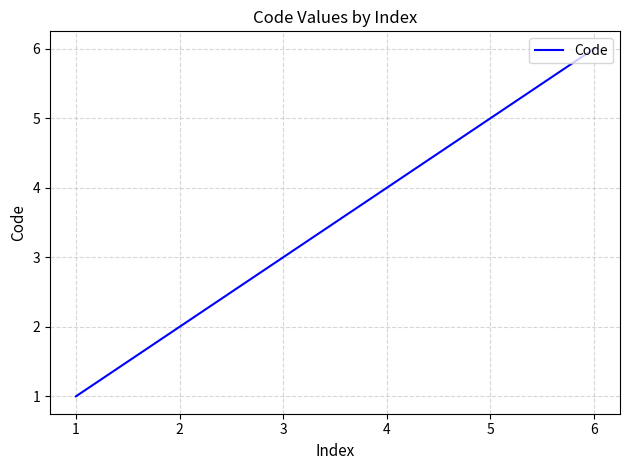

Rank the categories by value from highest to lowest.

6, 5, 4, 3, 2, 1